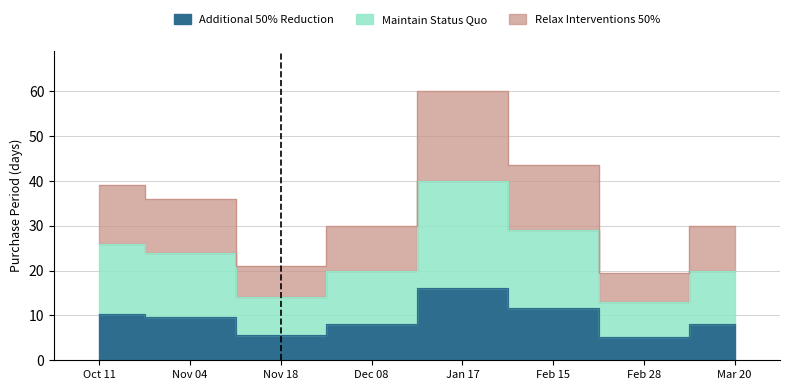

Rank the categories by value from highest to lowest.

Jan 17, Feb 15, Oct 11, Nov 04, Dec 08, Mar 20, Nov 18, Feb 28